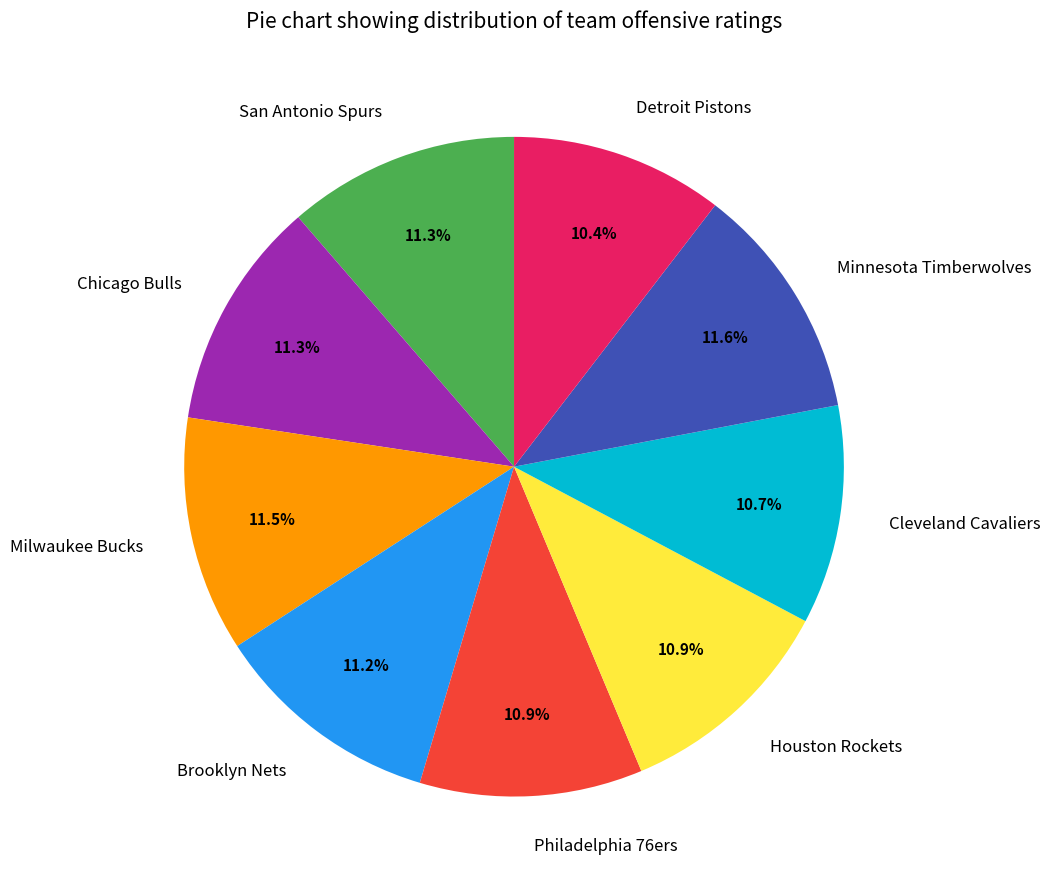

Is it true that Houston Rockets is 2% of the pie?

False